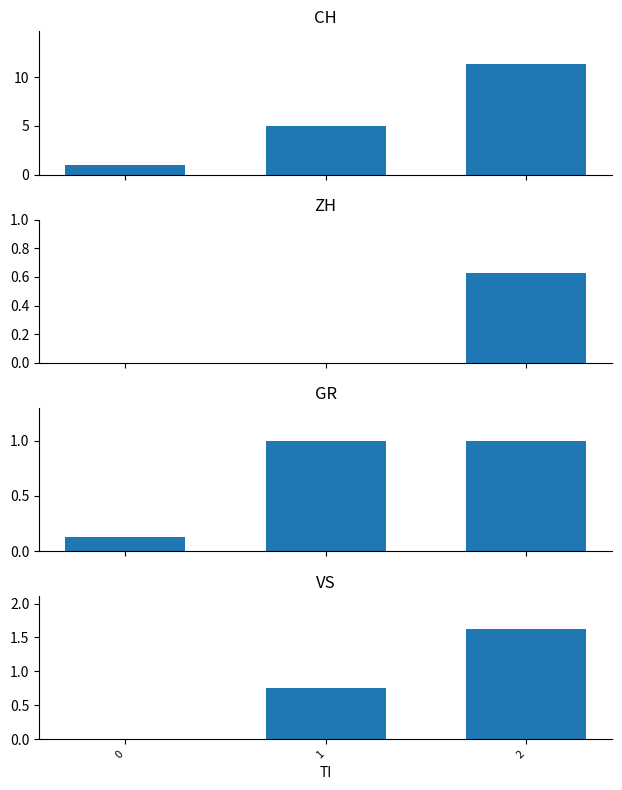

At how many categories does at least one series exceed 1?

2